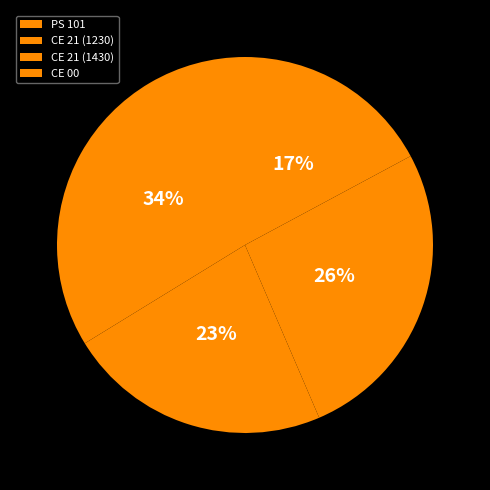

What is the largest slice in the pie chart?

PS 101